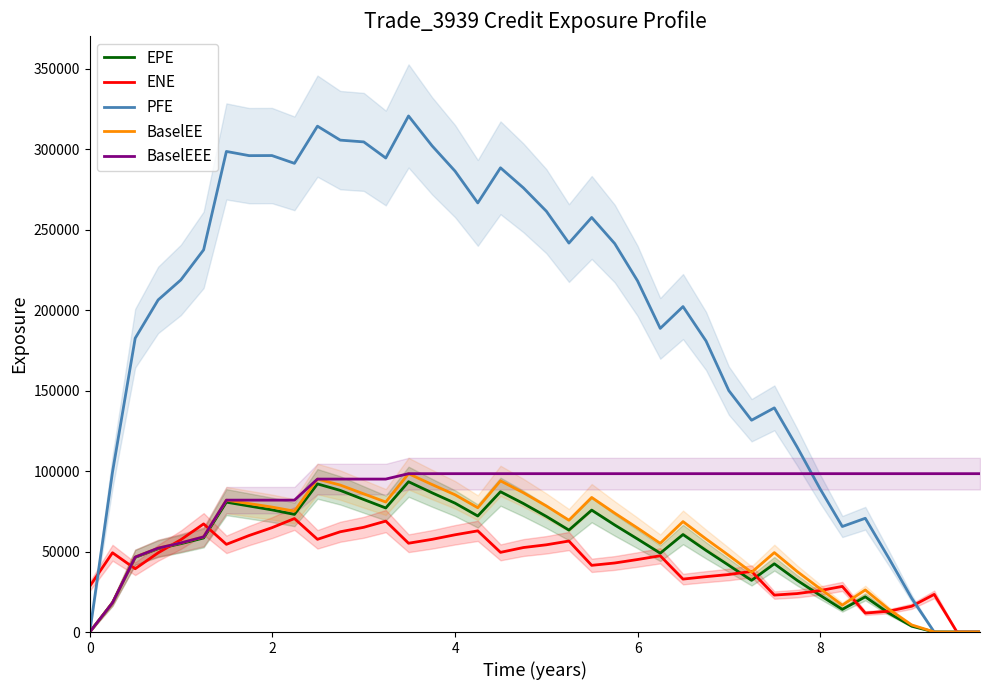

How many lines are shown in the chart?

5